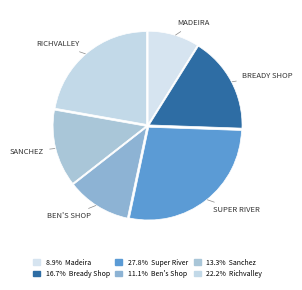

How many segments does this pie chart have?

6